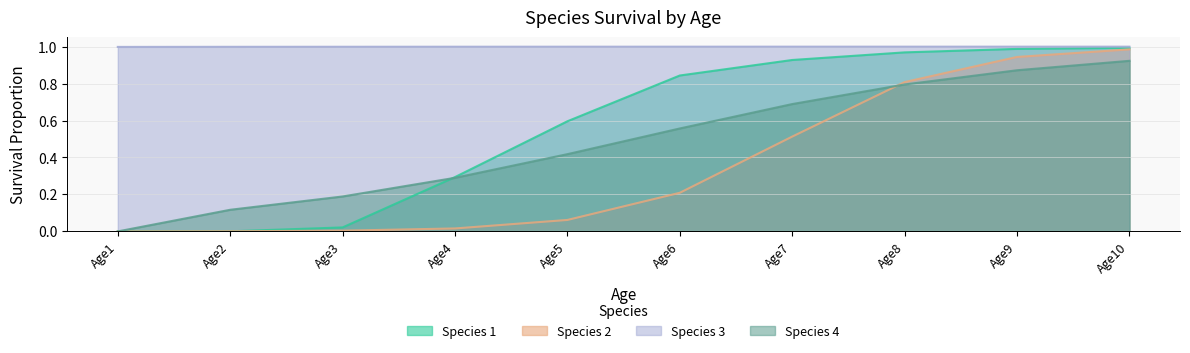

What is the lowest value of the Species 3 series?

1.0